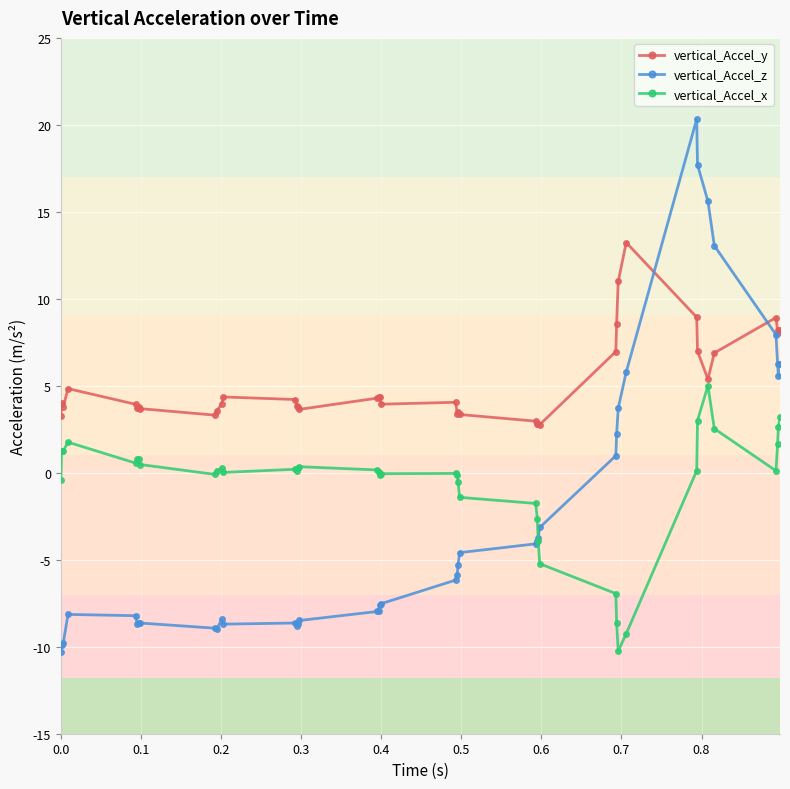

Which series has the widest spread of values?

vertical_Accel_z